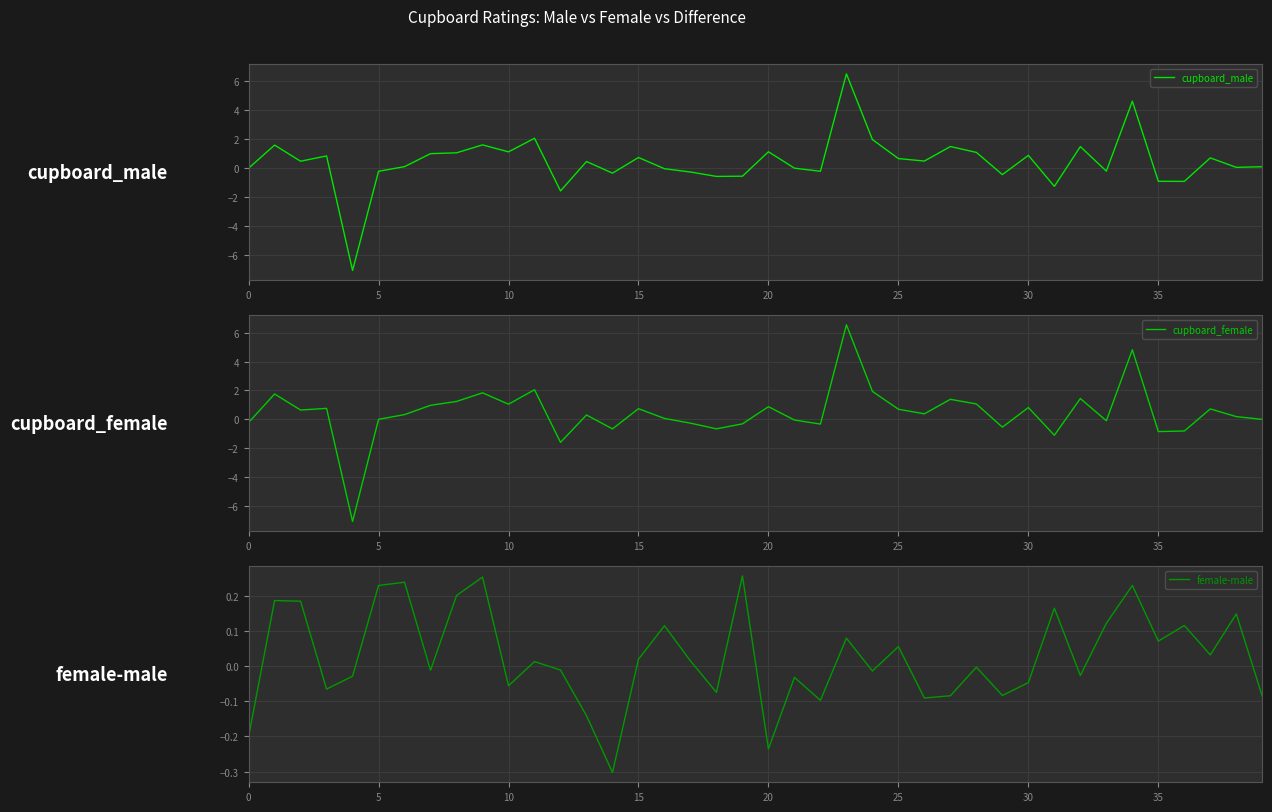

How many positive values does the cupboard_female series have?

24